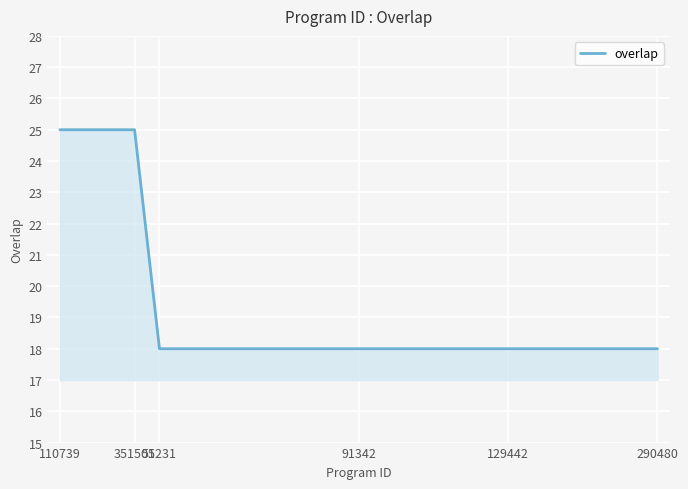

Reading left to right, transcribe all the data shown in this chart.

25	25	25	25	18	18	18	18	18	18	18	18	18	18	18	18	18	18	18	18	18	18	18	18	18